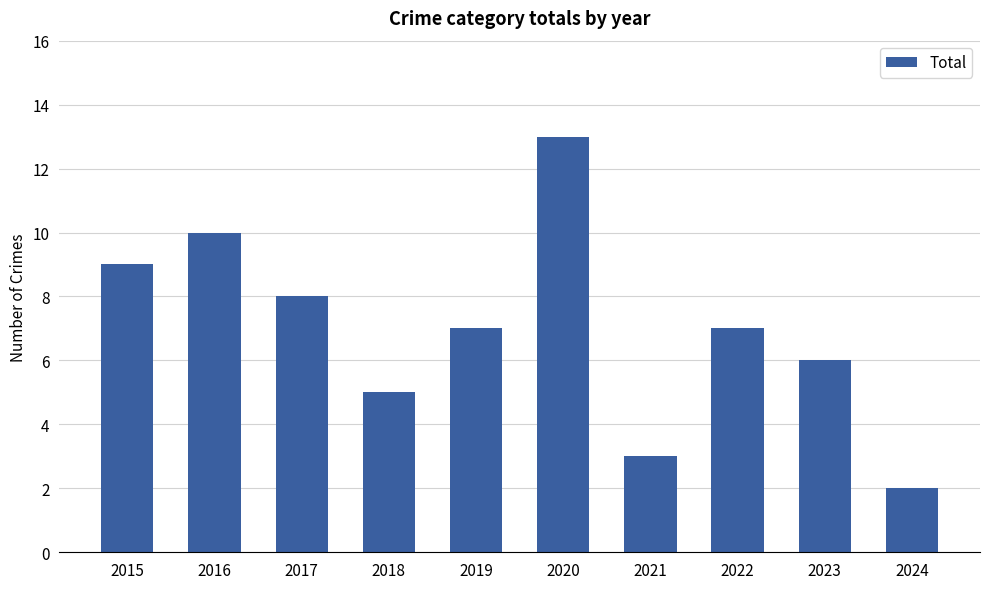

Which category has the highest value across all series?

2020